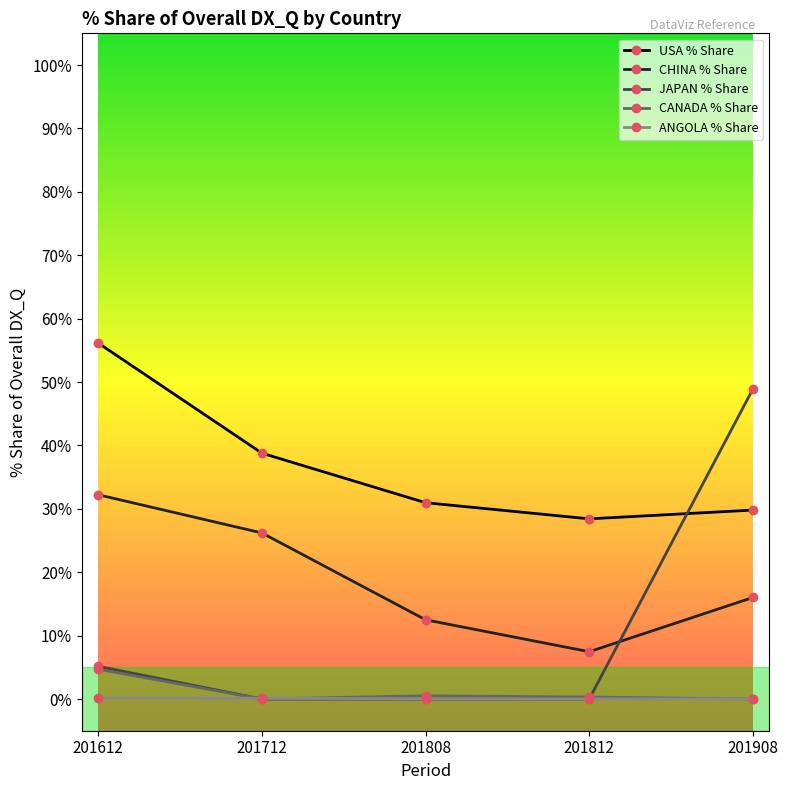

True or false: CHINA % Share and JAPAN % Share intersect in this chart.

True